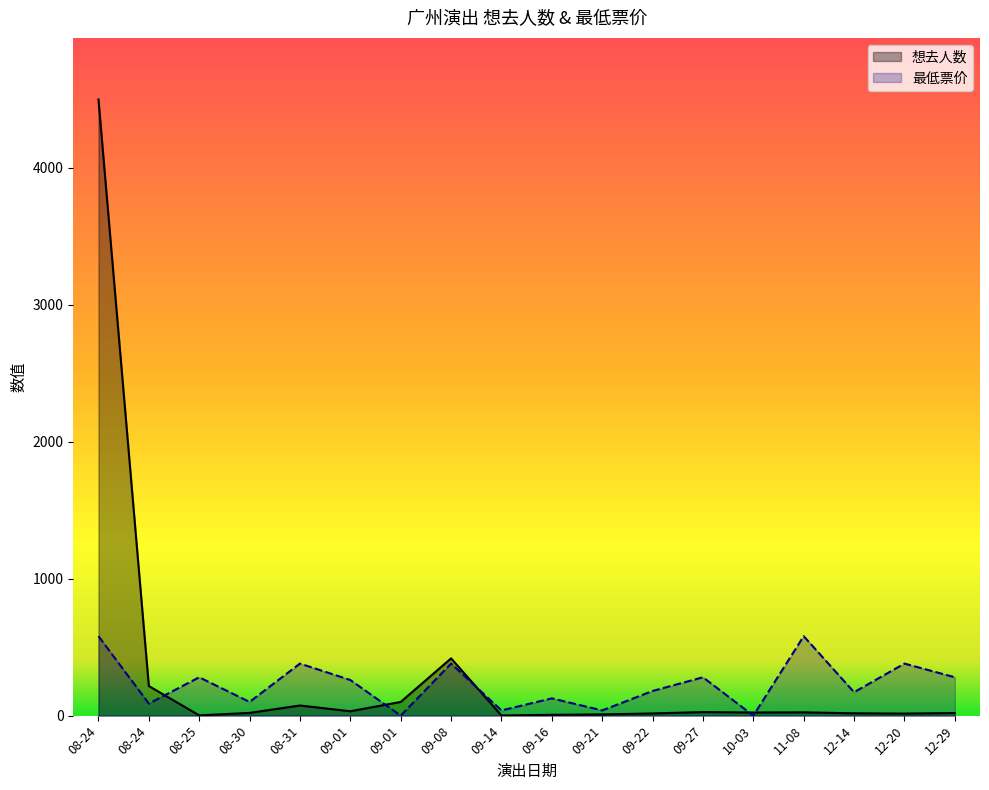

How many data points in 最低票价 are less than 260?

9